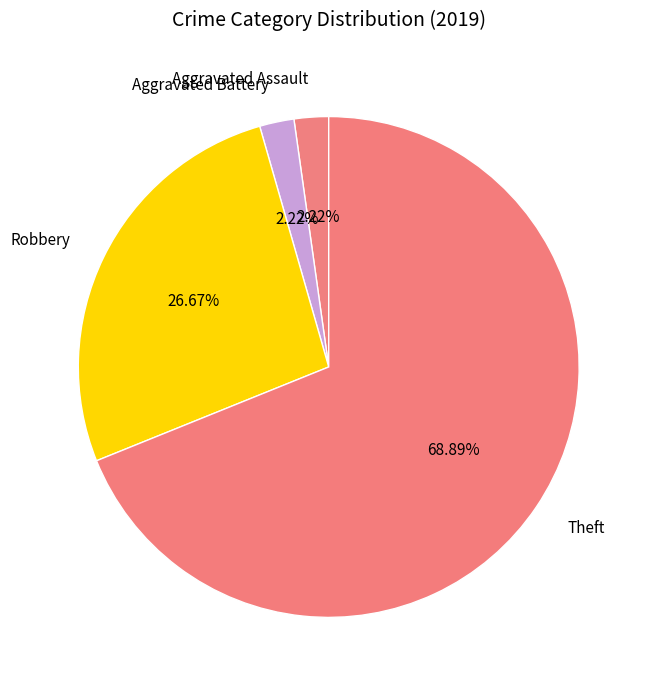

True or false: Robbery accounts for 27% of the total.

True